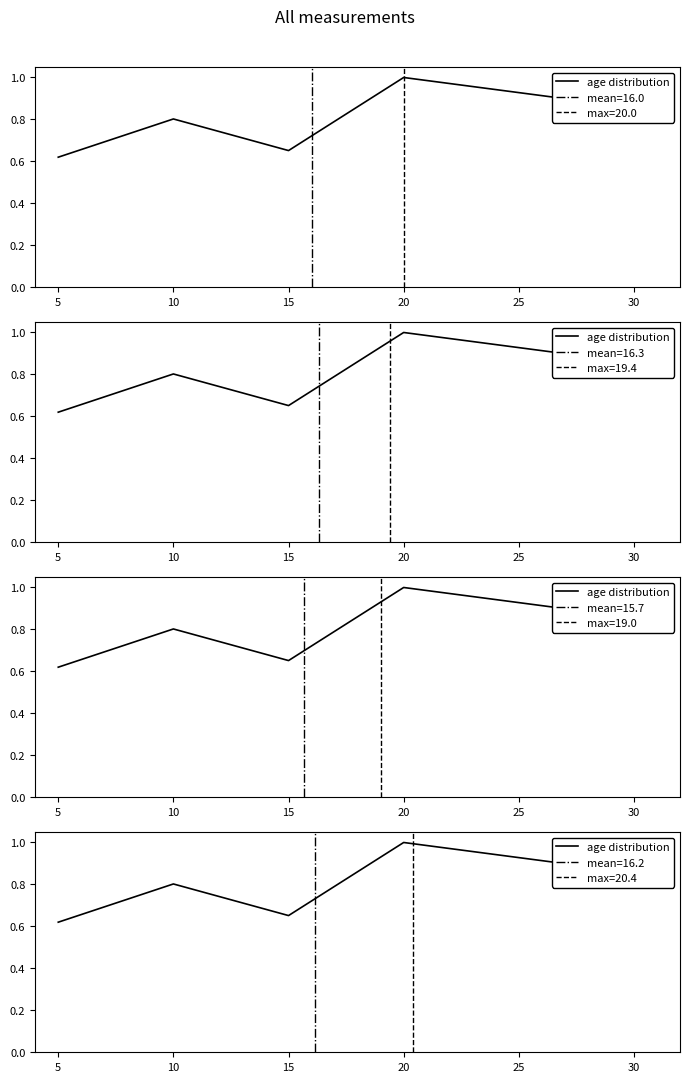

The value at 20 is 0.5. True or false?

False